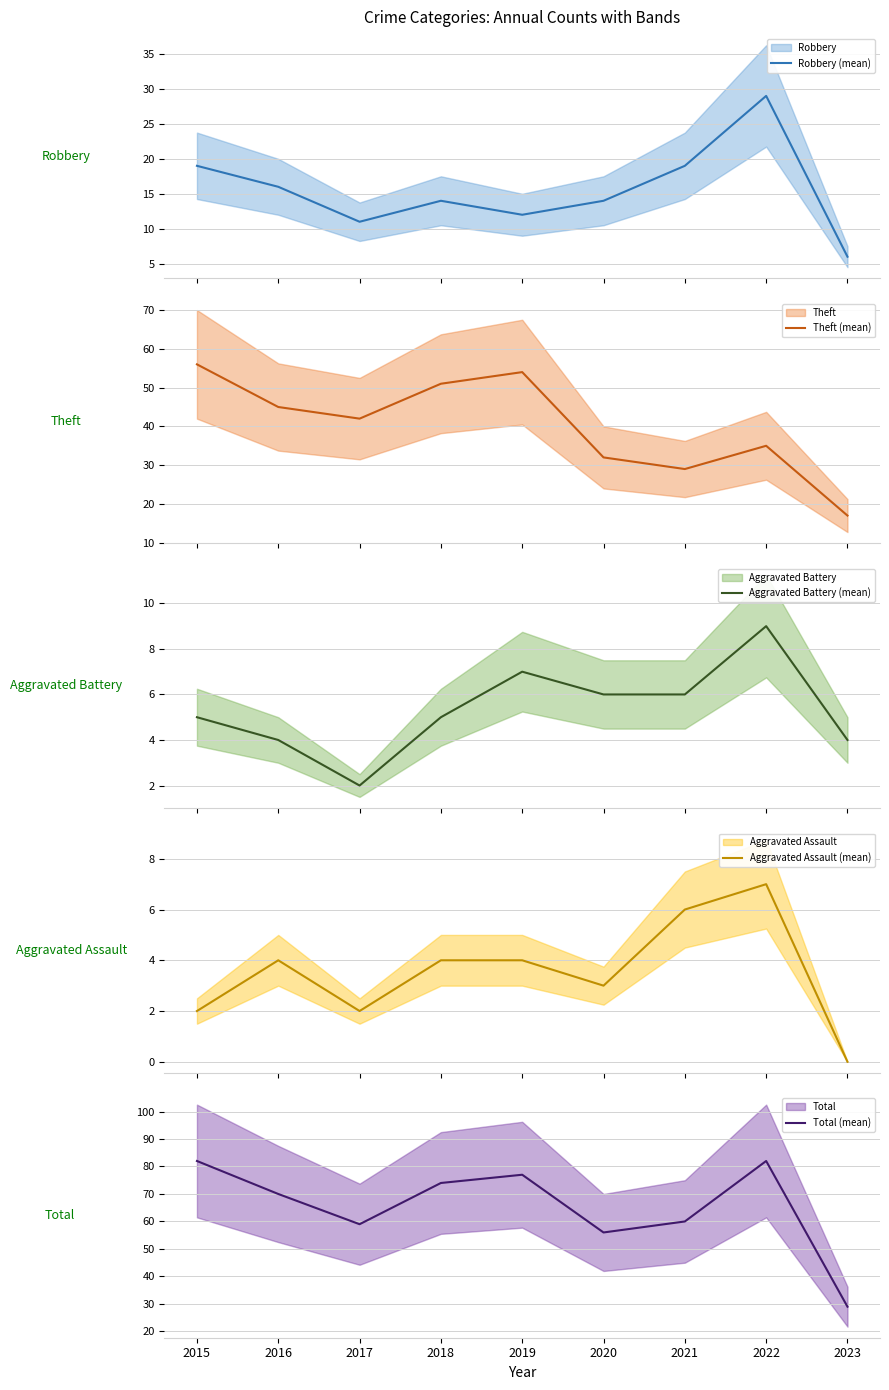

Does the chart have visible grid lines?

Yes